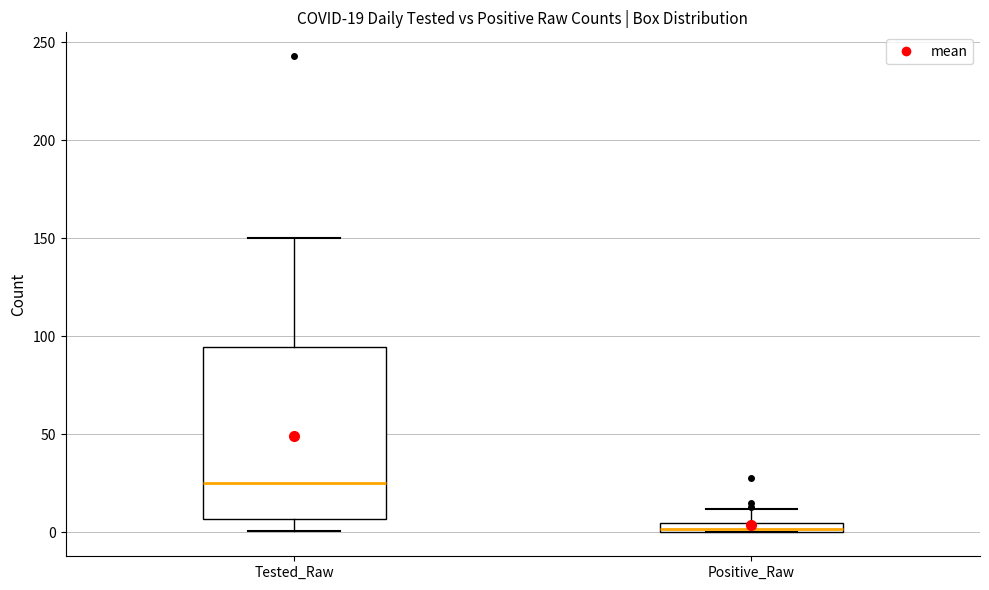

Comparing the boxes themselves (not the whiskers), which one is the tallest?

Tested_Raw